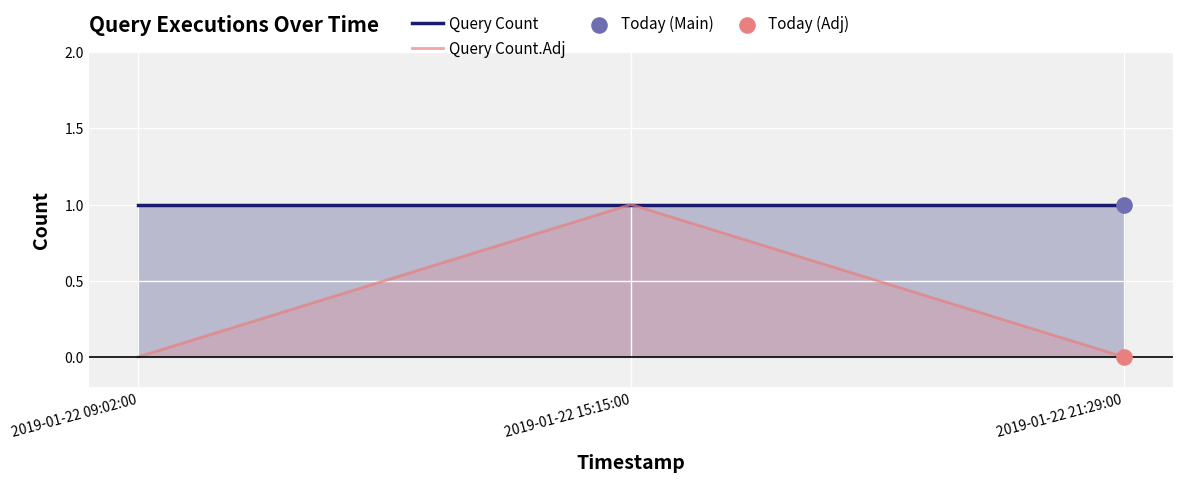

Which series has the largest Y range (max minus min)?

Query Count.Adj